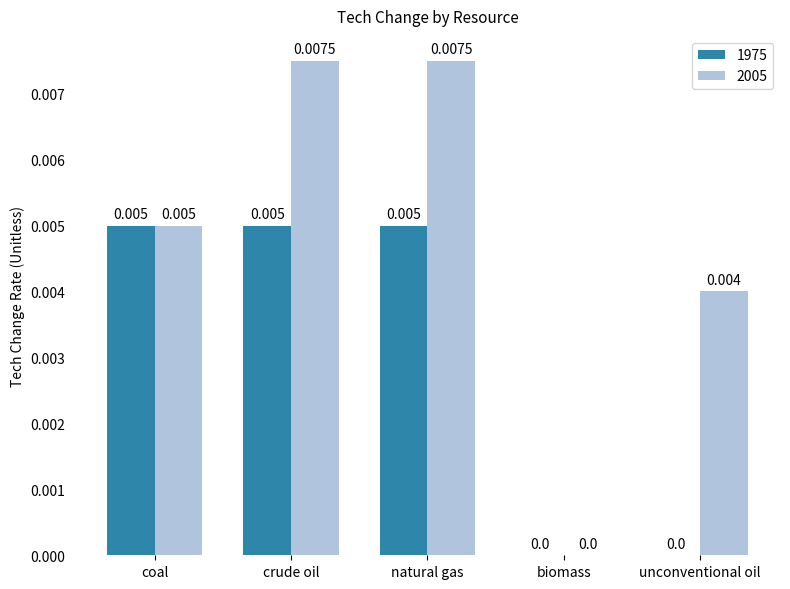

Is the value of 2005 at unconventional oil greater than the value of 1975 at biomass?

Yes